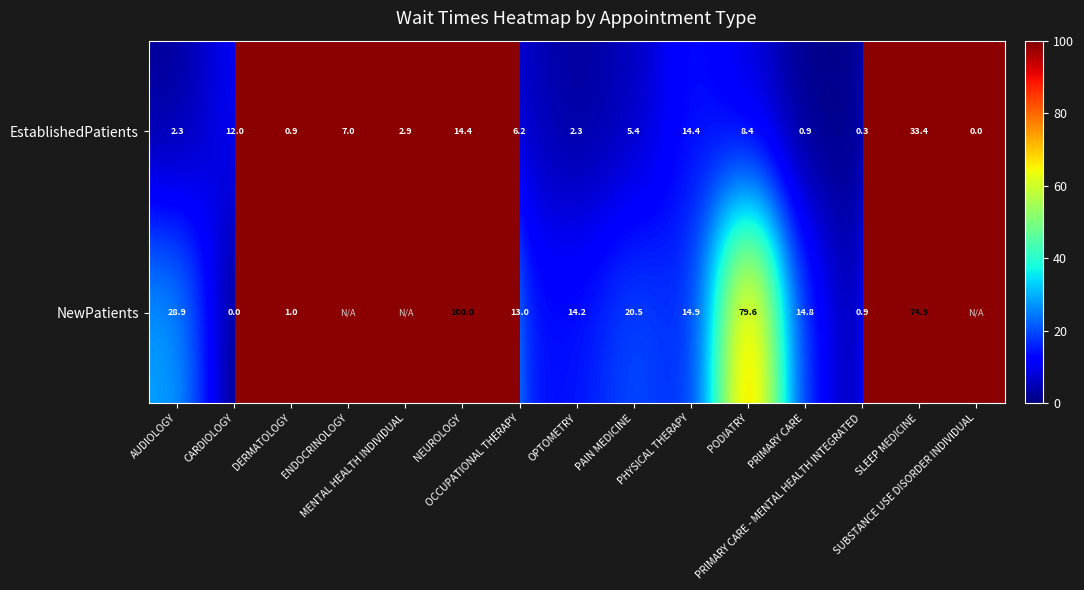

What is the difference between the maximum and minimum values in the EstablishedPatients series?

33.4